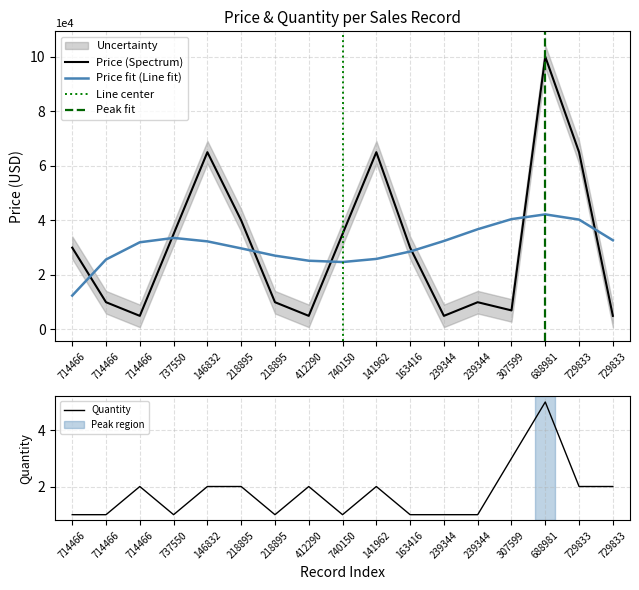

Reading left to right, extract all data points from this chart.

Price: 714466=30000	714466=10000	714466=5000	737550=35000	146832=65000	218895=40000	218895=10000	412290=5000	740150=35000	141962=65000	163416=30000	239344=5000	239344=10000	307599=7000	688981=100000	729833=65000	729833=5000
Quantity: 714466=1	714466=1	714466=2	737550=1	146832=2	218895=2	218895=1	412290=2	740150=1	141962=2	163416=1	239344=1	239344=1	307599=3	688981=5	729833=2	729833=2